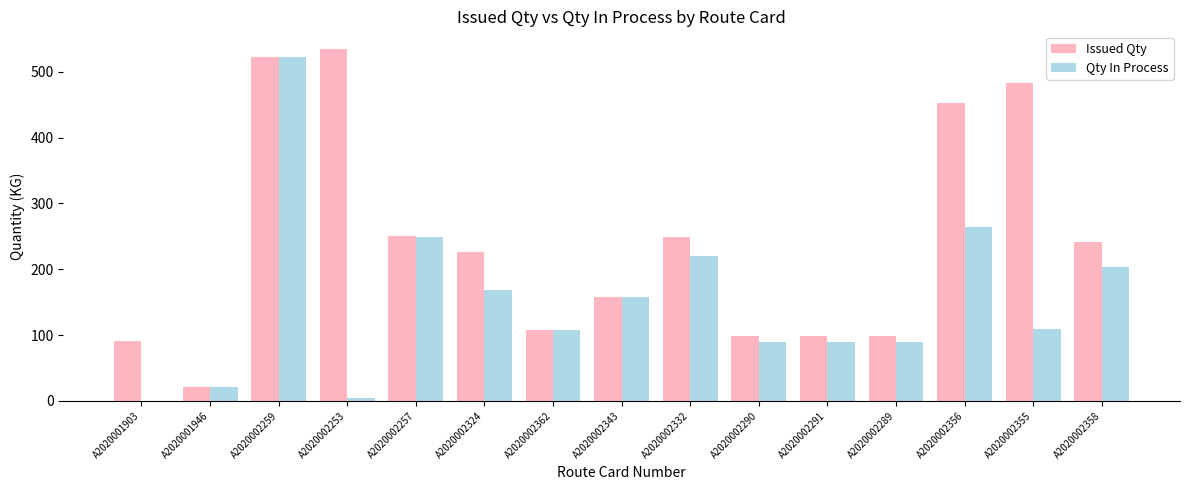

Which series changed the most between A2020002332 and A2020002289?

Issued Qty